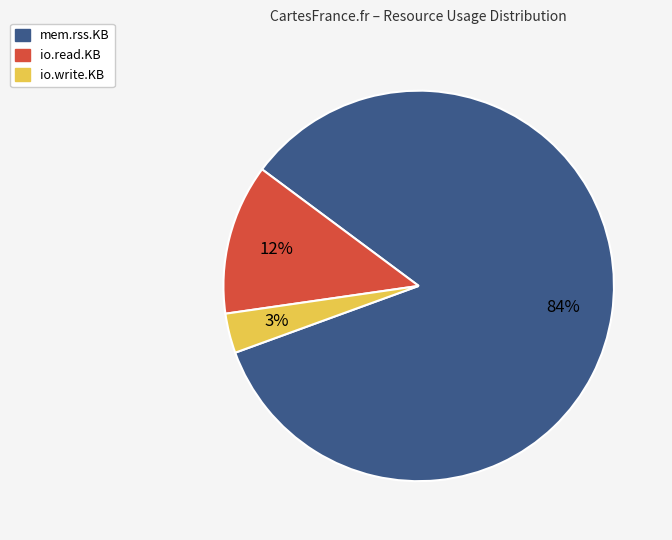

Rank the categories by value from lowest to highest.

io.write.KB, io.read.KB, mem.rss.KB